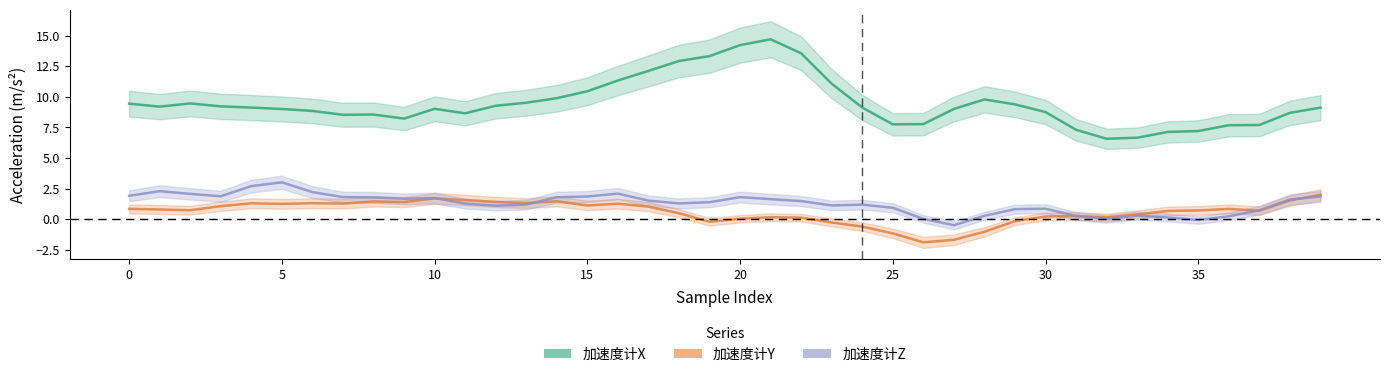

List the series in order of their peak value, lowest first.

加速度计Y, 加速度计Z, 加速度计X